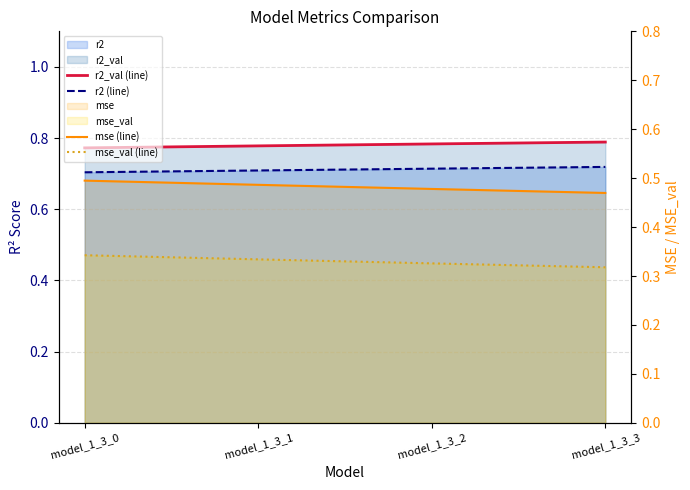

What is the minimum value shown in the chart?

0.3